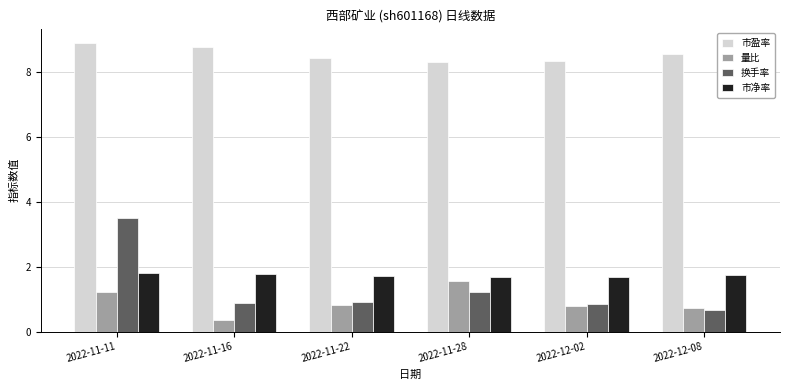

What position from the right is 2022-11-28?

3